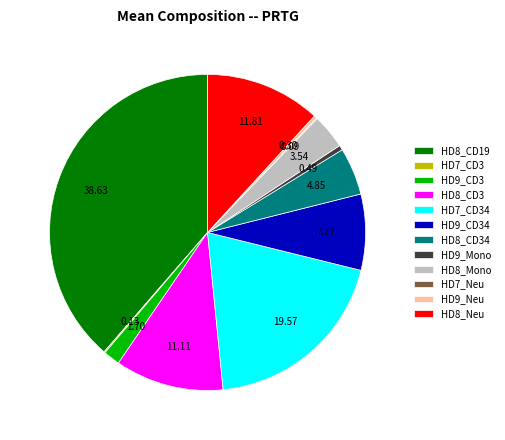

Does any single category account for the majority?

No